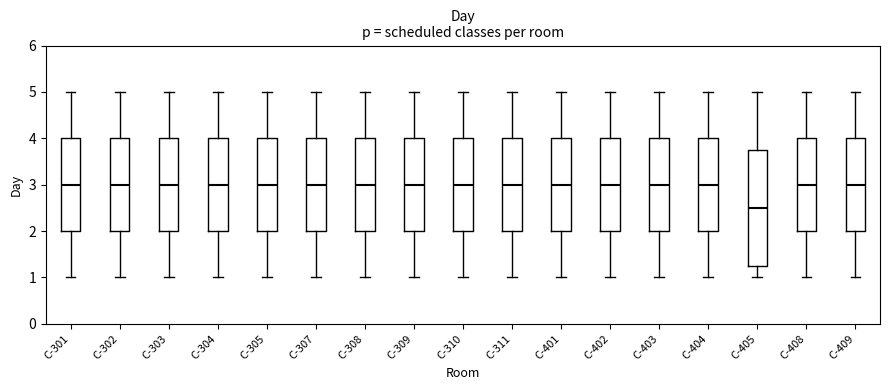

Reading left to right, transcribe this box plot: for each box, give where its median line is, the range the box spans, and where its two whiskers end, as read against the y-axis. The values are not printed on the chart, so give them approximately, as read against the axis.

C-301: median 3.0, box 2.0 to 4.0, whiskers 1.0 to 5.0
C-302: median 3.0, box 2.0 to 4.0, whiskers 1.0 to 5.0
C-303: median 3.0, box 2.0 to 4.0, whiskers 1.0 to 5.0
C-304: median 3.0, box 2.0 to 4.0, whiskers 1.0 to 5.0
C-305: median 3.0, box 2.0 to 4.0, whiskers 1.0 to 5.0
C-307: median 3.0, box 2.0 to 4.0, whiskers 1.0 to 5.0
C-308: median 3.0, box 2.0 to 4.0, whiskers 1.0 to 5.0
C-309: median 3.0, box 2.0 to 4.0, whiskers 1.0 to 5.0
C-310: median 3.0, box 2.0 to 4.0, whiskers 1.0 to 5.0
C-311: median 3.0, box 2.0 to 4.0, whiskers 1.0 to 5.0
C-401: median 3.0, box 2.0 to 4.0, whiskers 1.0 to 5.0
C-402: median 3.0, box 2.0 to 4.0, whiskers 1.0 to 5.0
C-403: median 3.0, box 2.0 to 4.0, whiskers 1.0 to 5.0
C-404: median 3.0, box 2.0 to 4.0, whiskers 1.0 to 5.0
C-405: median 2.5, box 1.3 to 3.8, whiskers 1.0 to 5.0
C-408: median 3.0, box 2.0 to 4.0, whiskers 1.0 to 5.0
C-409: median 3.0, box 2.0 to 4.0, whiskers 1.0 to 5.0